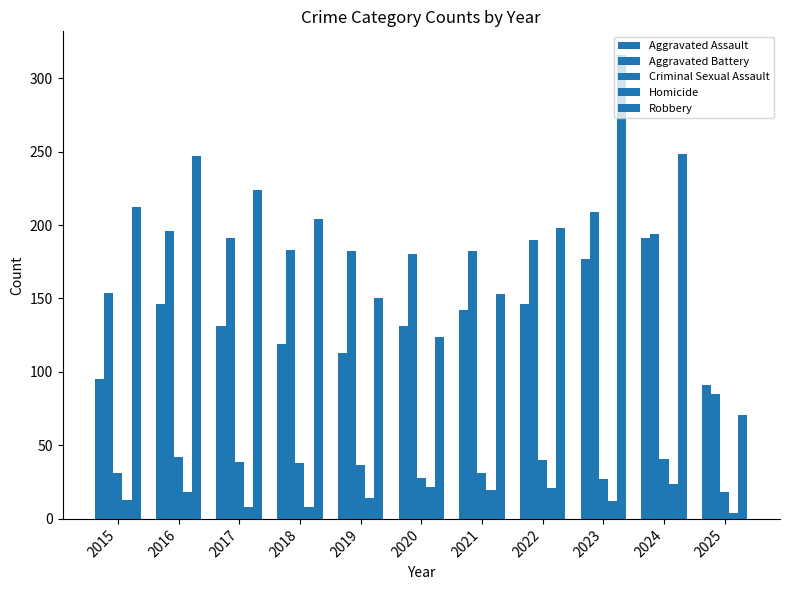

What is the value of the Robbery bar at the 3rd from the left?

224